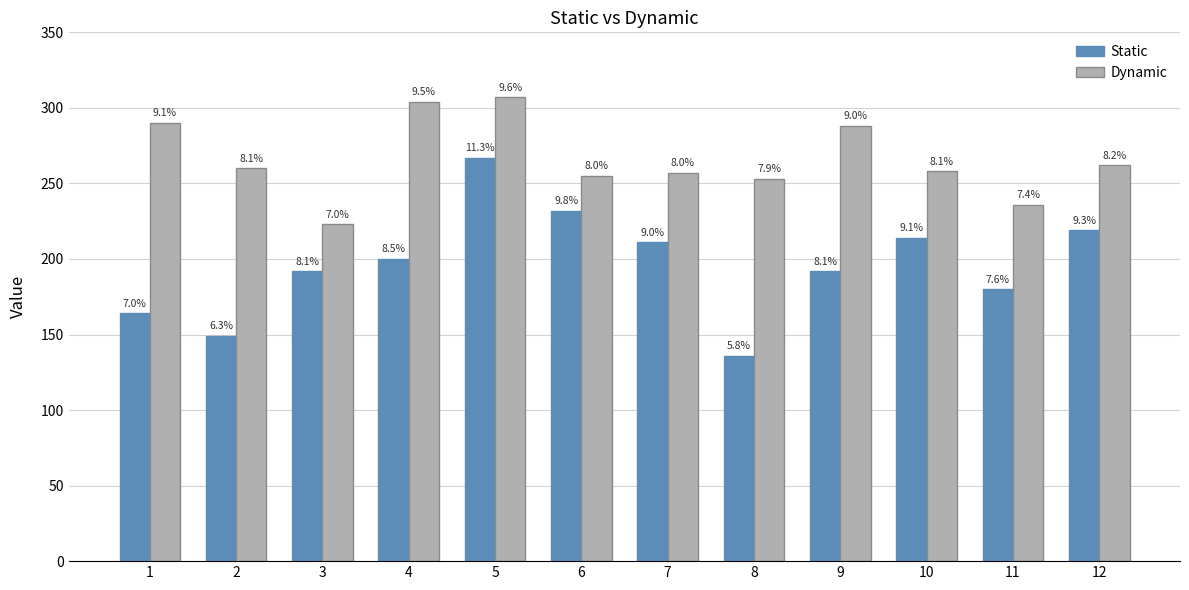

What are all the series names shown in the legend?

Static, Dynamic